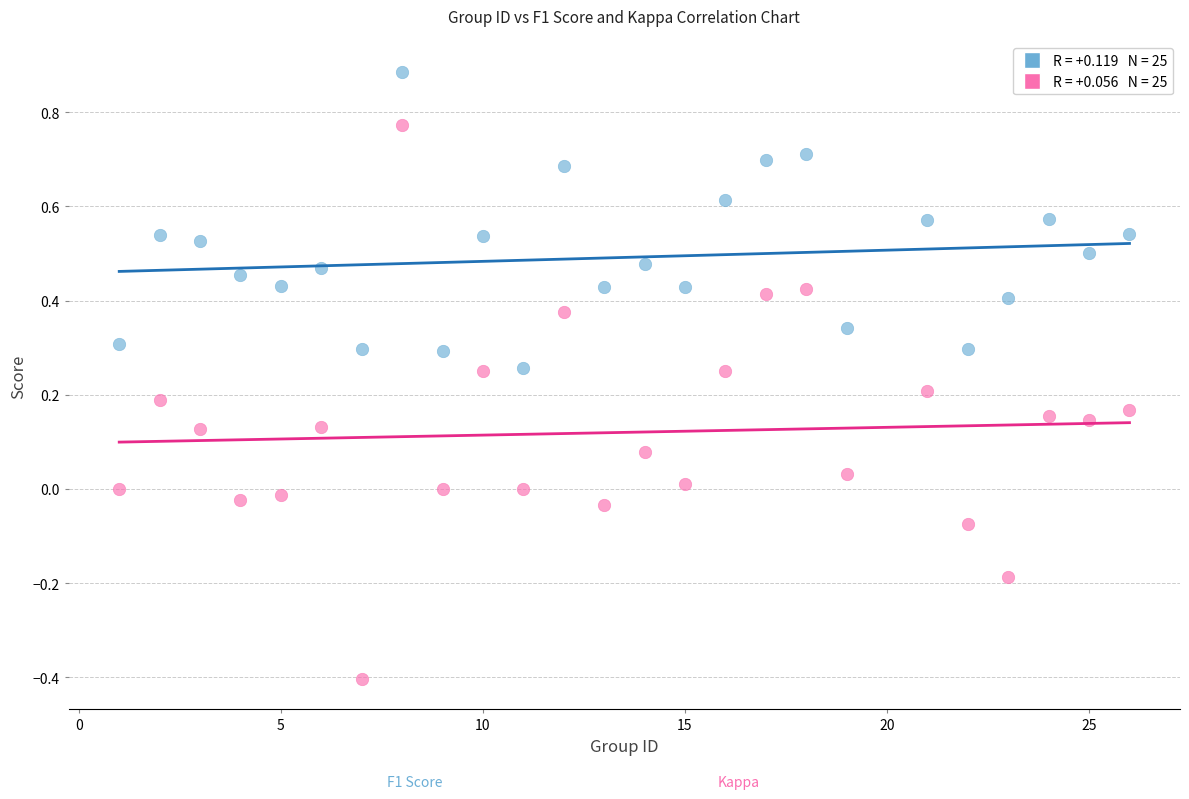

Across all data points, what is the range of X values (max minus min)?

25.0